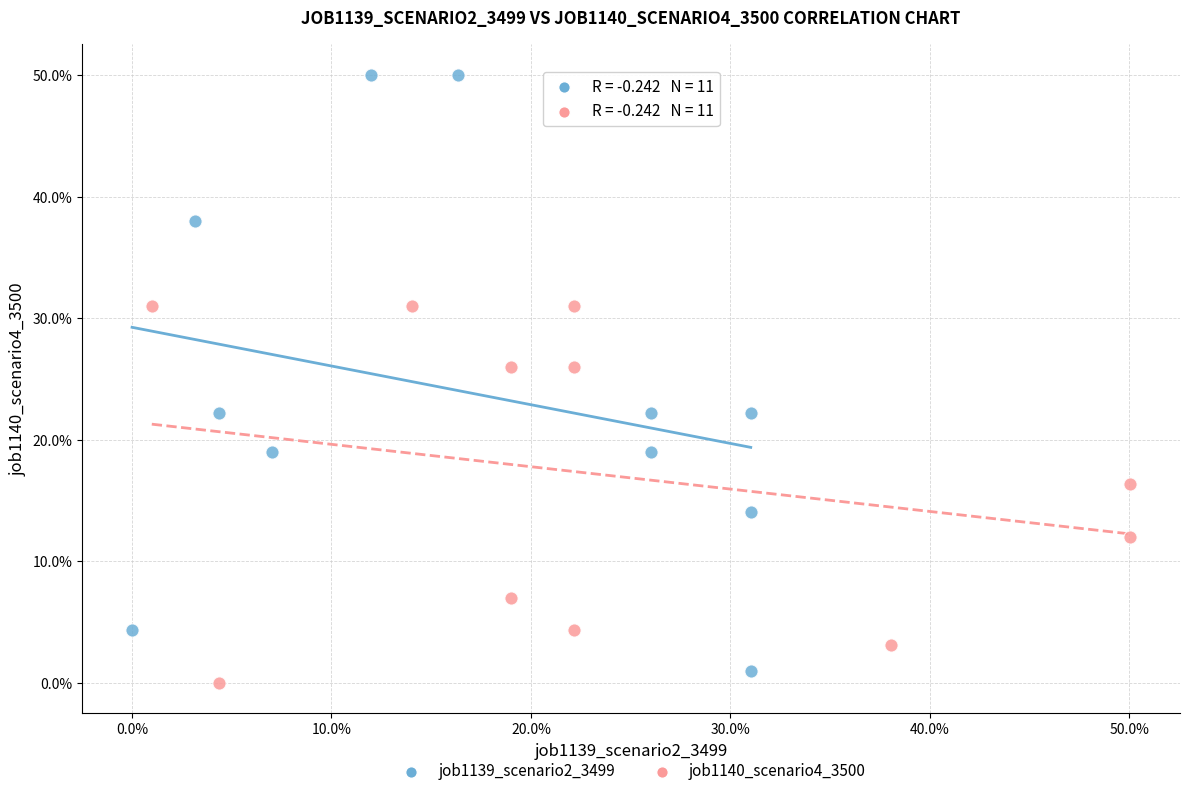

Which series has the widest spread of Y values?

job1139_scenario2_3499